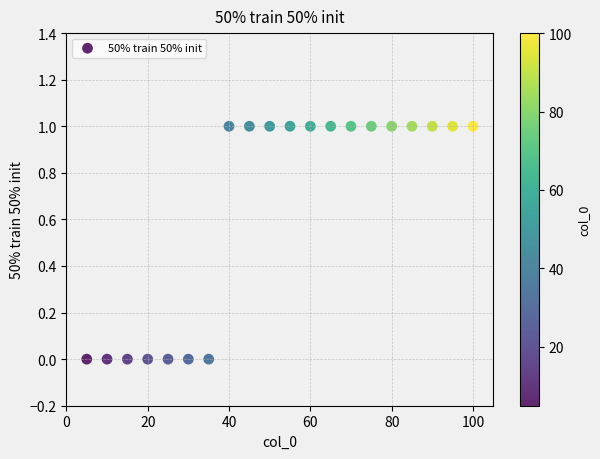

What is the range of X values (max minus min)?

95